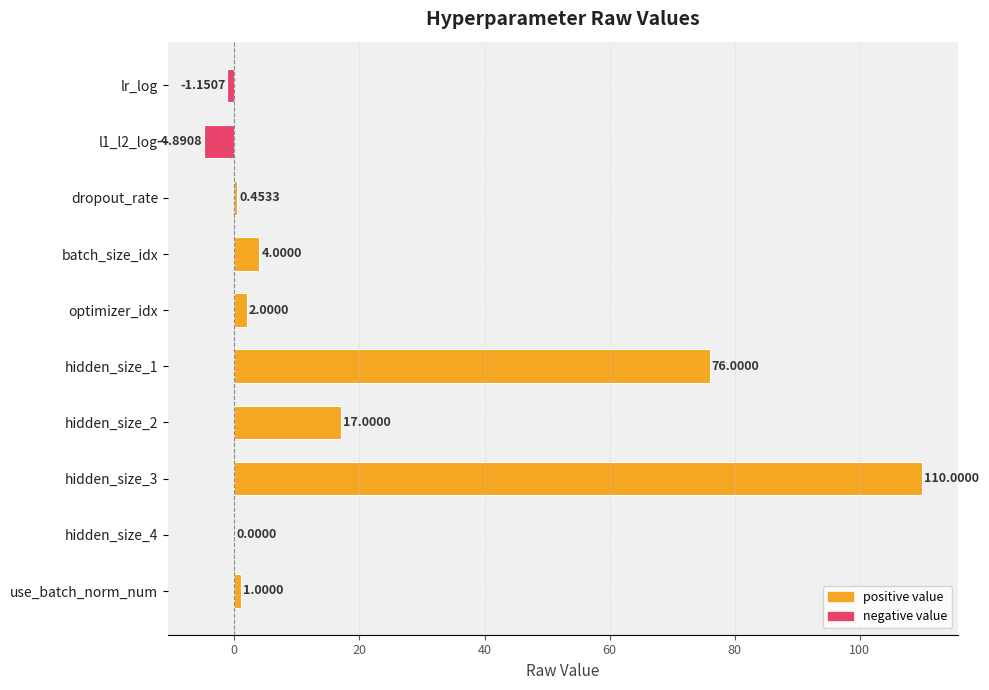

What is the change in value from l1_l2_log to hidden_size_3?

+114.9